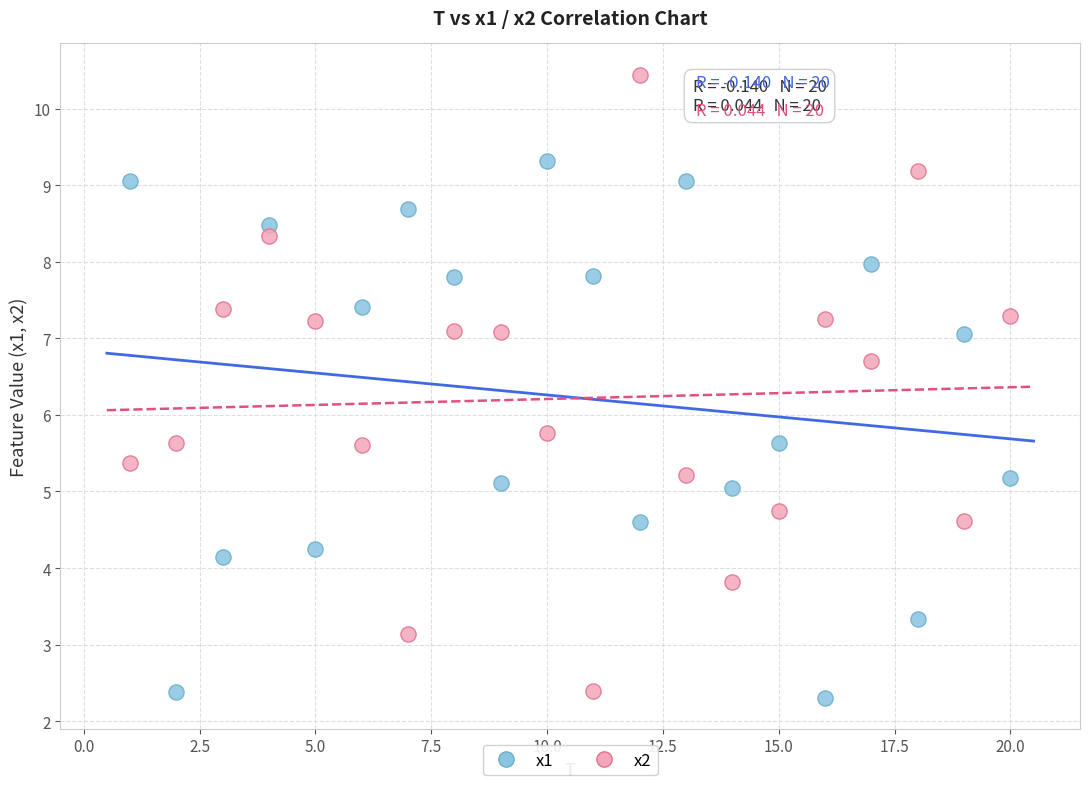

Across all data points, what is the range of Y values (max minus min)?

8.1